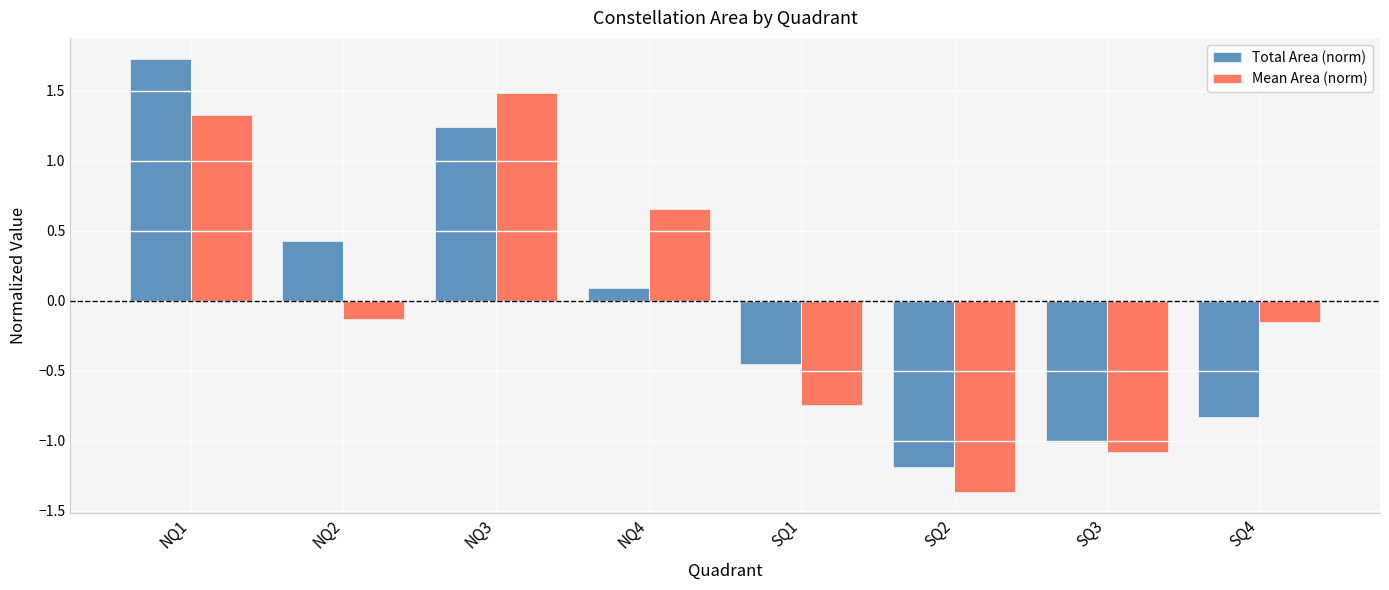

The value of Total Area (norm) at SQ3 is -1.0. True or false?

True